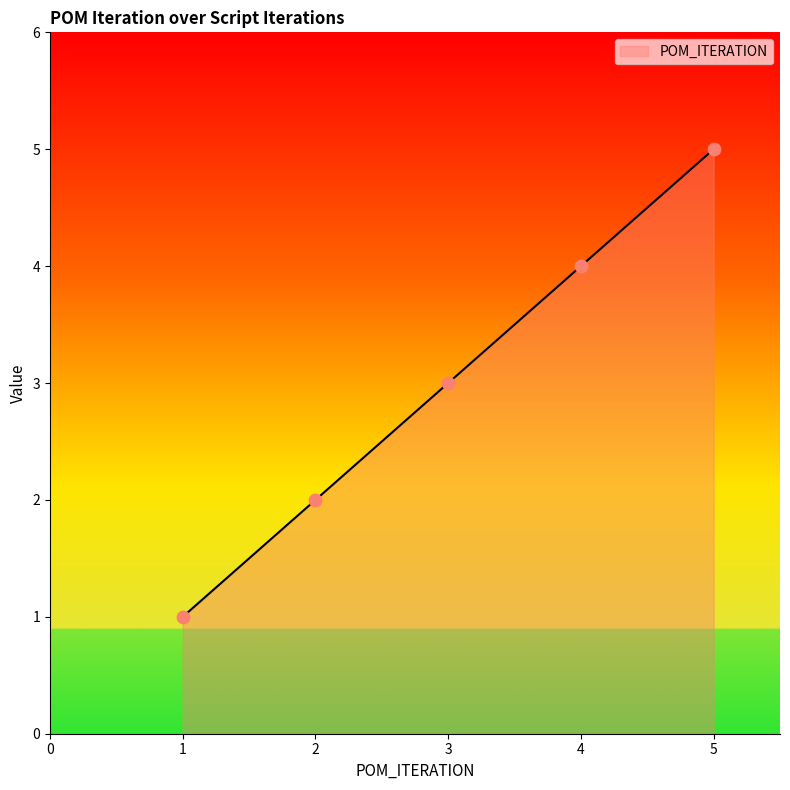

What is the change in value from 1 to 2?

+1